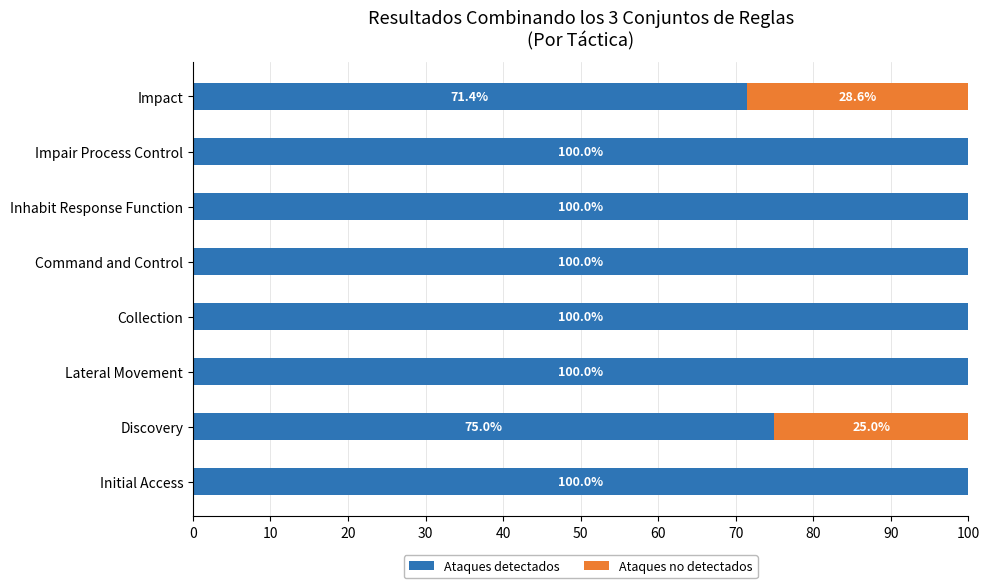

What is the maximum value for Ataques detectados?

100.0